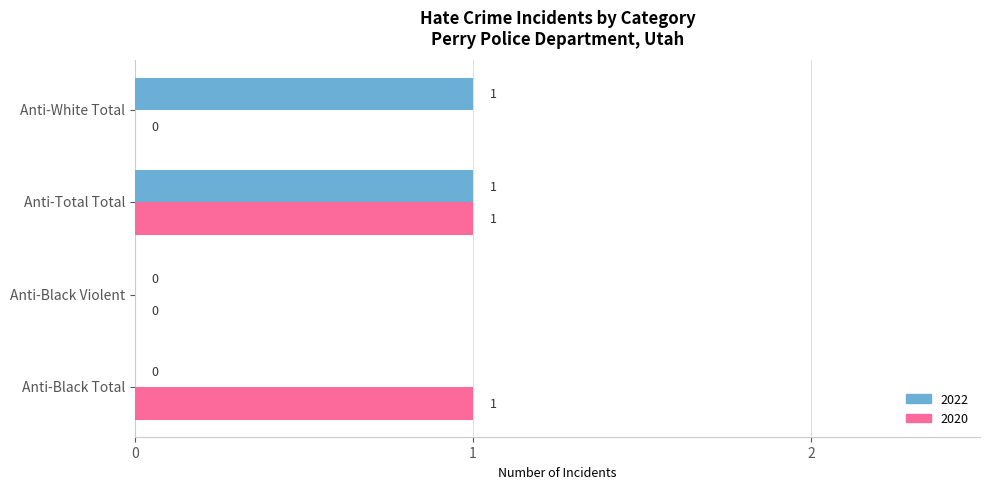

Which series changed the most between Anti-Black Total and Anti-Total Total?

2022